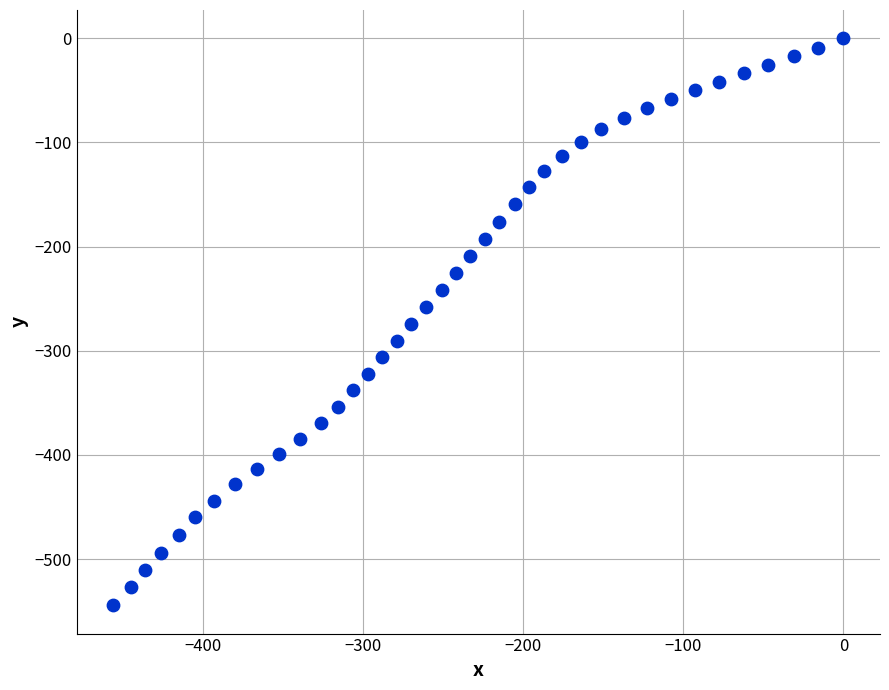

What is the range of Y values (max minus min)?

544.4